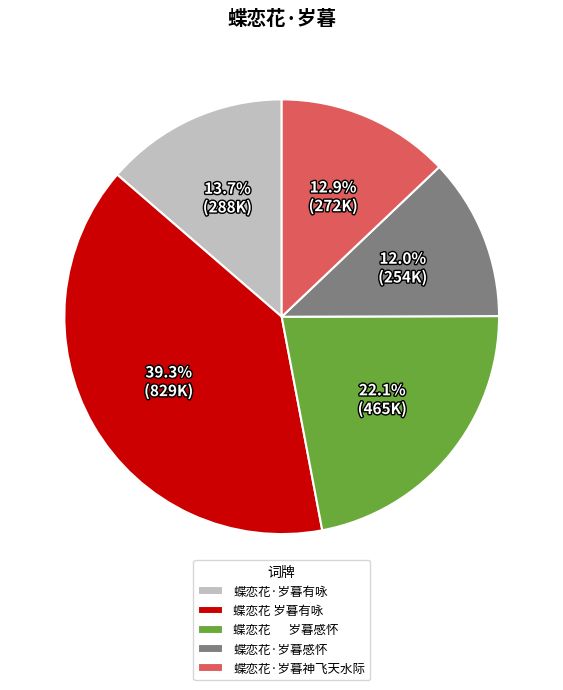

True or false: 蝶恋花 岁暮有咏 accounts for 39% of the total.

True